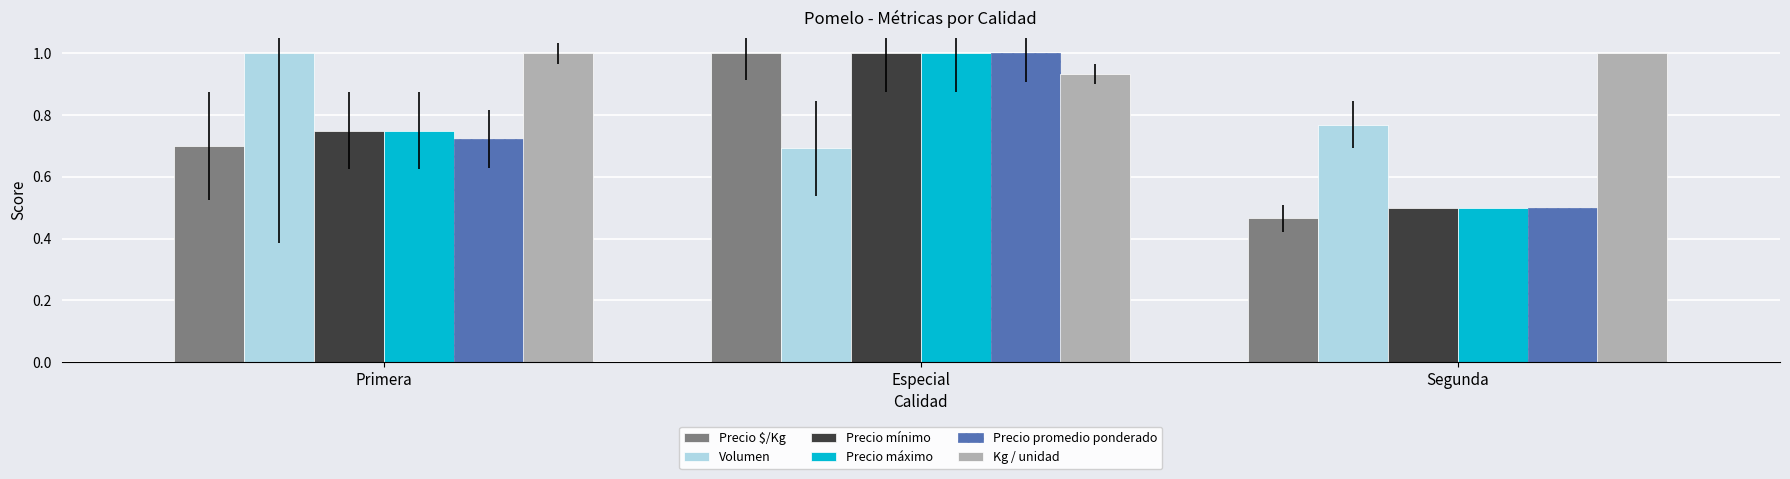

Does the chart contain any negative values?

No